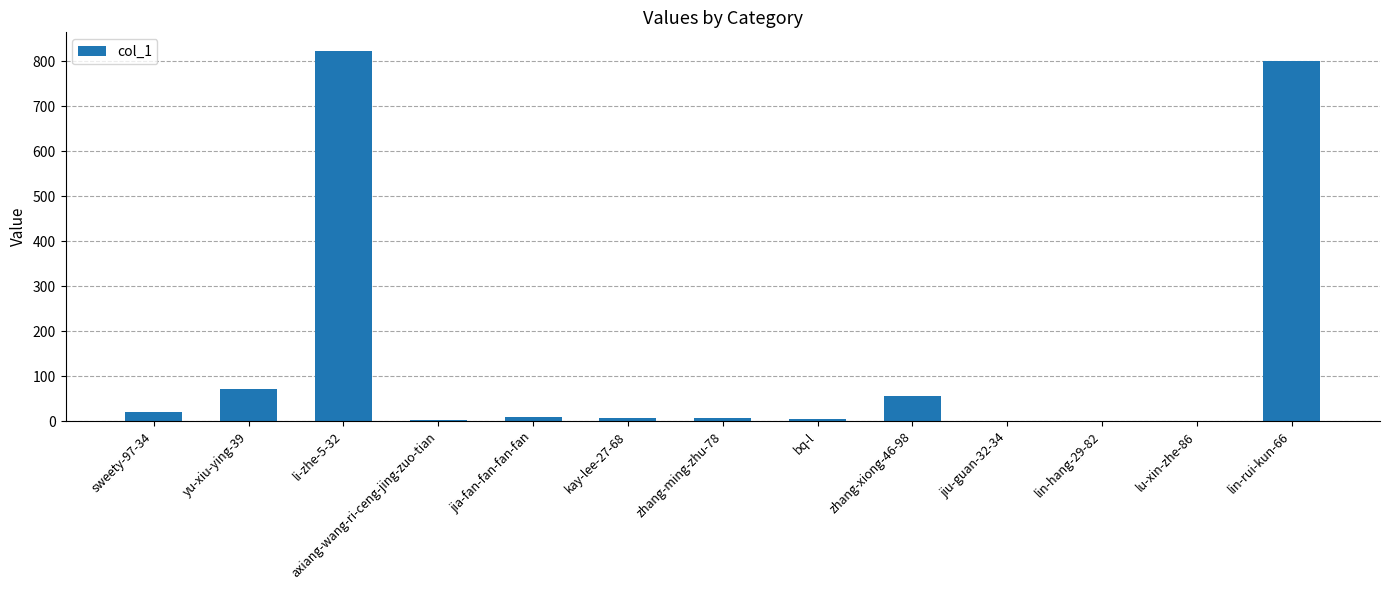

What is the maximum value shown in the chart?

823